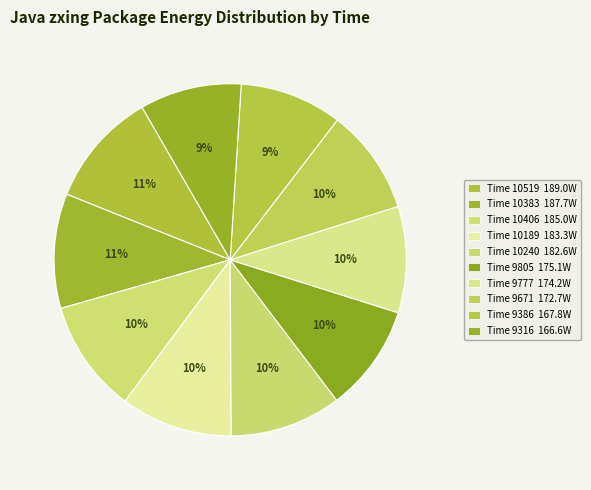

Count the number of slices in the pie.

10